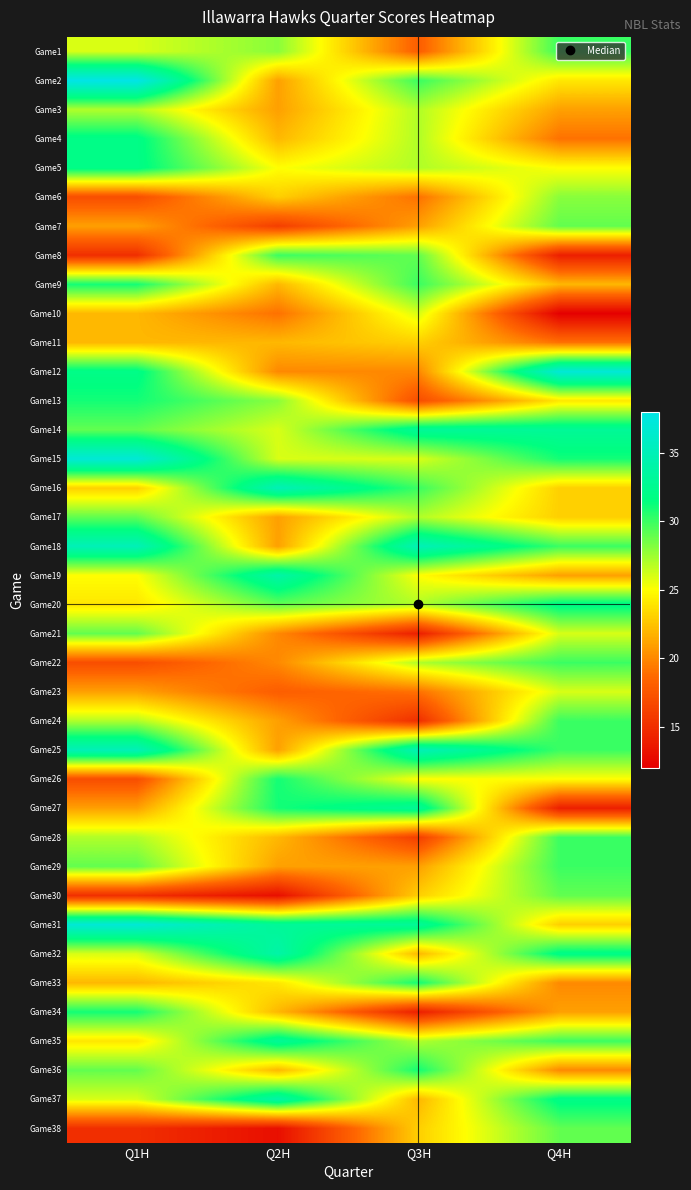

Between Q2H and Q1H, which is larger?

Q2H